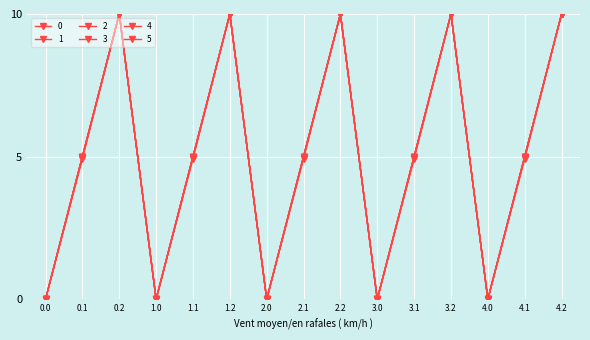

Is this an area chart (filled region under the line)?

No